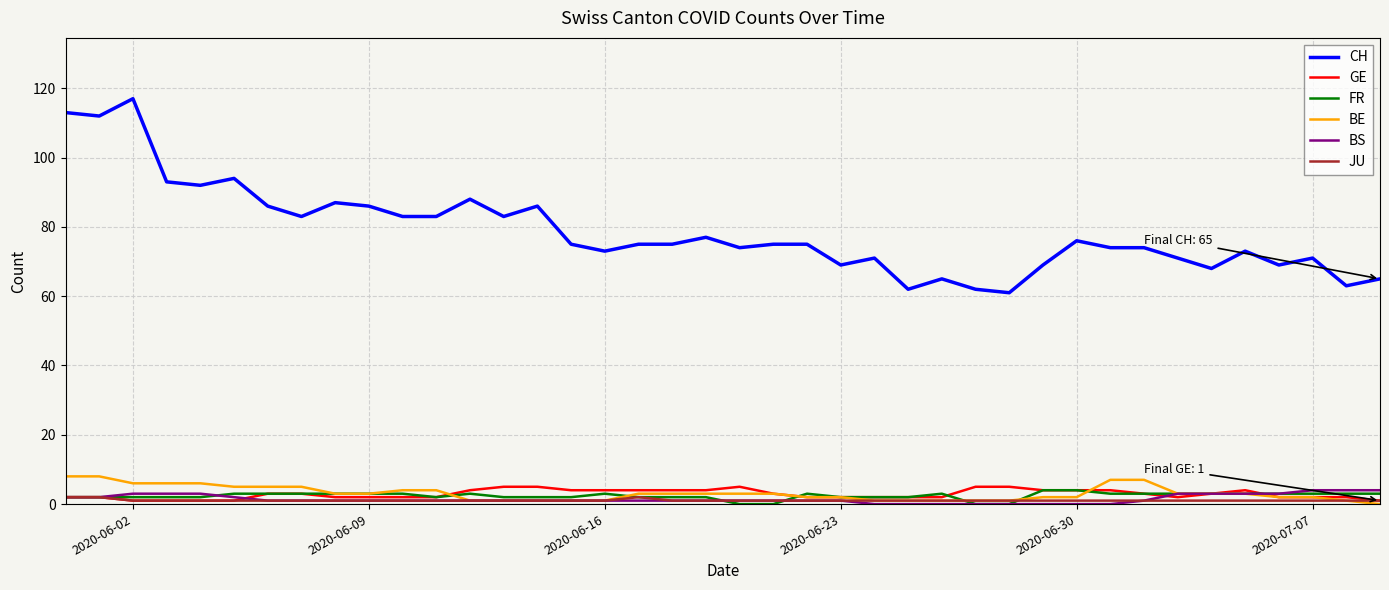

What is the sum of all GE values?

115